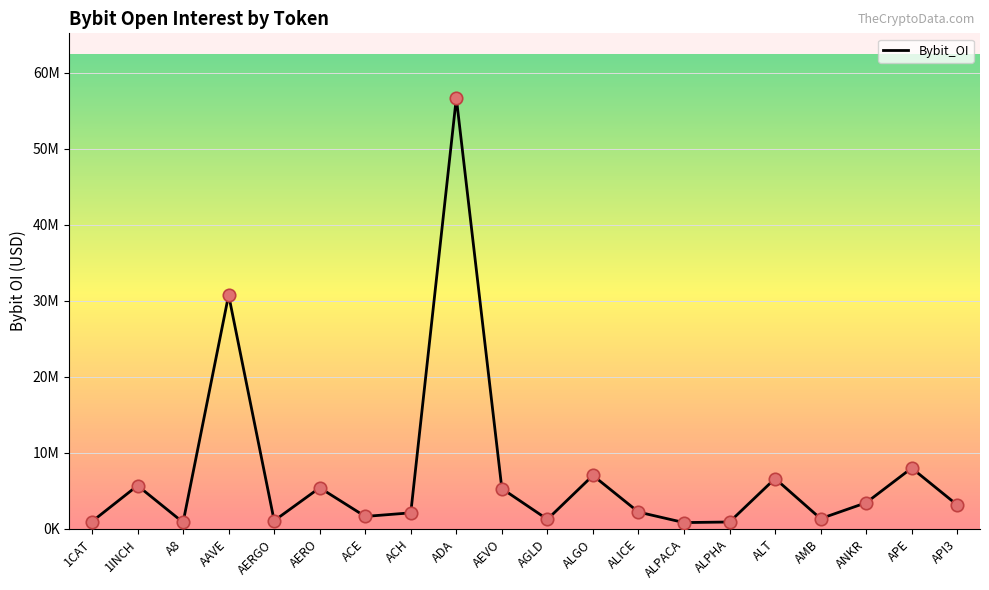

Approximately how many times larger is the value at AMB compared to ALPHA?

1.5